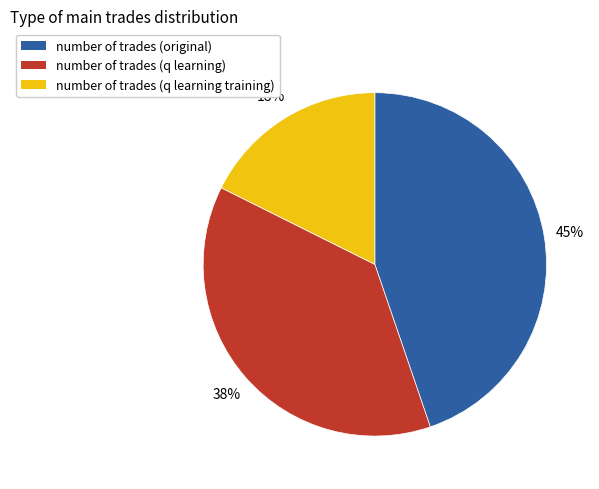

Count the number of slices in the pie.

3